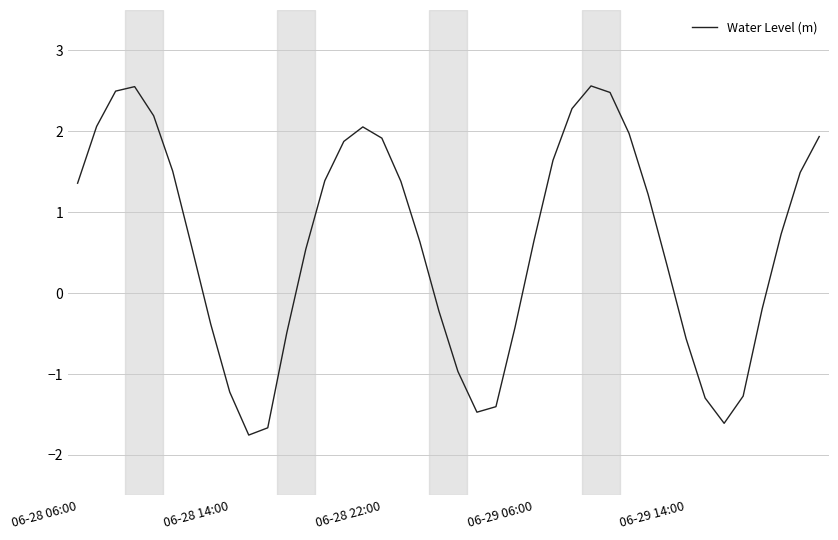

What is the minimum value shown in the chart?

-1.8